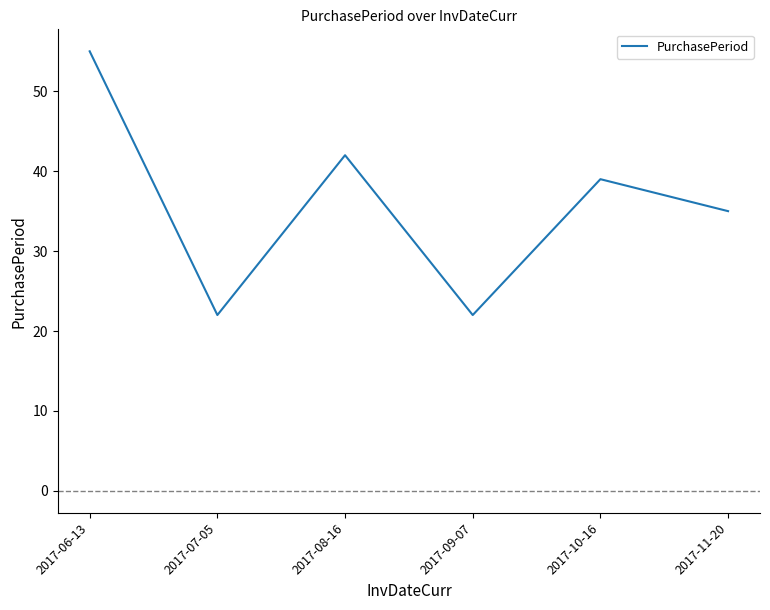

Reading left to right, list all the values displayed in this chart.

2017-06-13=55	2017-07-05=22	2017-08-16=42	2017-09-07=22	2017-10-16=39	2017-11-20=35